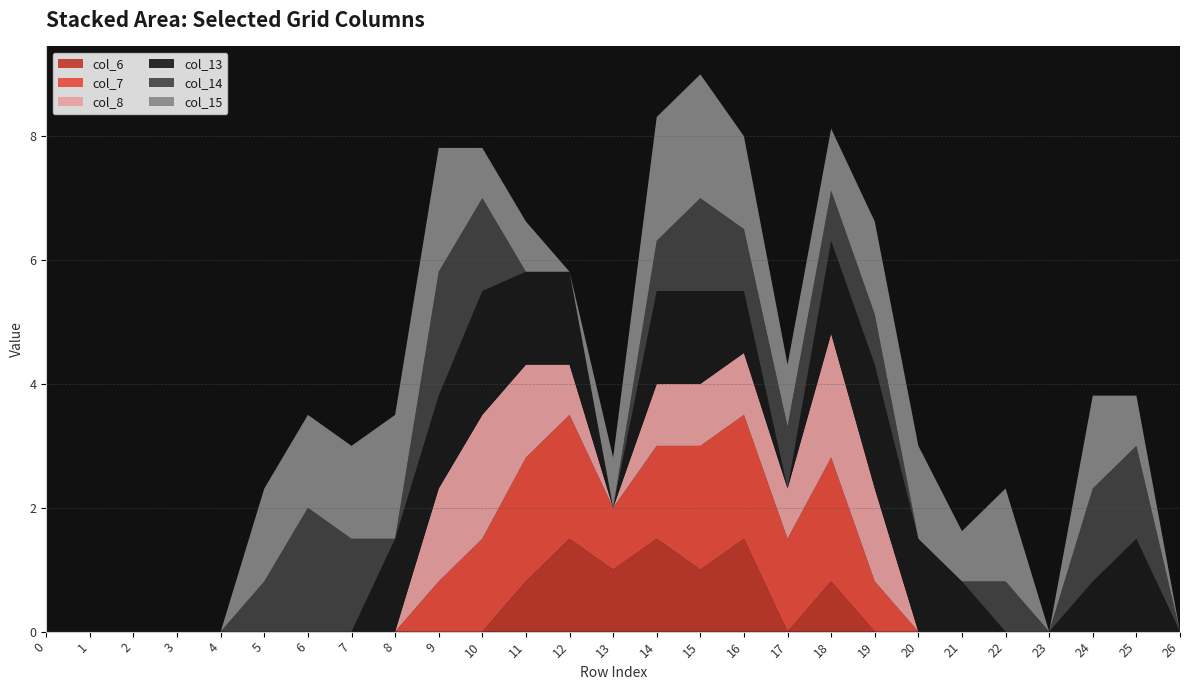

Reading right to left, list all the values displayed in this chart.

col_6: 26=0.0	25=0.0	24=0.0	23=0.0	22=0.0	21=0.0	20=0.0	19=0.0	18=0.8	17=0.0	16=1.5	15=1.0	14=1.5	13=1.0	12=1.5	11=0.8	10=0.0	9=0.0	8=0.0	7=0.0	6=0.0	5=0.0	4=0.0	3=0.0	2=0.0	1=0.0	0=0.0
col_7: 26=0.0	25=0.0	24=0.0	23=0.0	22=0.0	21=0.0	20=0.0	19=0.8	18=2.0	17=1.5	16=2.0	15=2.0	14=1.5	13=1.0	12=2.0	11=2.0	10=1.5	9=0.8	8=0.0	7=0.0	6=0.0	5=0.0	4=0.0	3=0.0	2=0.0	1=0.0	0=0.0
col_8: 26=0.0	25=0.0	24=0.0	23=0.0	22=0.0	21=0.0	20=0.0	19=1.5	18=2.0	17=0.8	16=1.0	15=1.0	14=1.0	13=0.0	12=0.8	11=1.5	10=2.0	9=1.5	8=0.0	7=0.0	6=0.0	5=0.0	4=0.0	3=0.0	2=0.0	1=0.0	0=0.0
col_13: 26=0.0	25=1.5	24=0.8	23=0.0	22=0.0	21=0.8	20=1.5	19=2.0	18=1.5	17=0.0	16=1.0	15=1.5	14=1.5	13=0.0	12=1.5	11=1.5	10=2.0	9=1.5	8=1.5	7=0.0	6=0.0	5=0.0	4=0.0	3=0.0	2=0.0	1=0.0	0=0.0
col_14: 26=0.0	25=1.5	24=1.5	23=0.0	22=0.8	21=0.0	20=0.0	19=0.8	18=0.8	17=1.0	16=1.0	15=1.5	14=0.8	13=0.0	12=0.0	11=0.0	10=1.5	9=2.0	8=0.0	7=1.5	6=2.0	5=0.8	4=0.0	3=0.0	2=0.0	1=0.0	0=0.0
col_15: 26=0.0	25=0.8	24=1.5	23=0.0	22=1.5	21=0.8	20=1.5	19=1.5	18=1.0	17=1.0	16=1.5	15=2.0	14=2.0	13=0.8	12=0.0	11=0.8	10=0.8	9=2.0	8=2.0	7=1.5	6=1.5	5=1.5	4=0.0	3=0.0	2=0.0	1=0.0	0=0.0